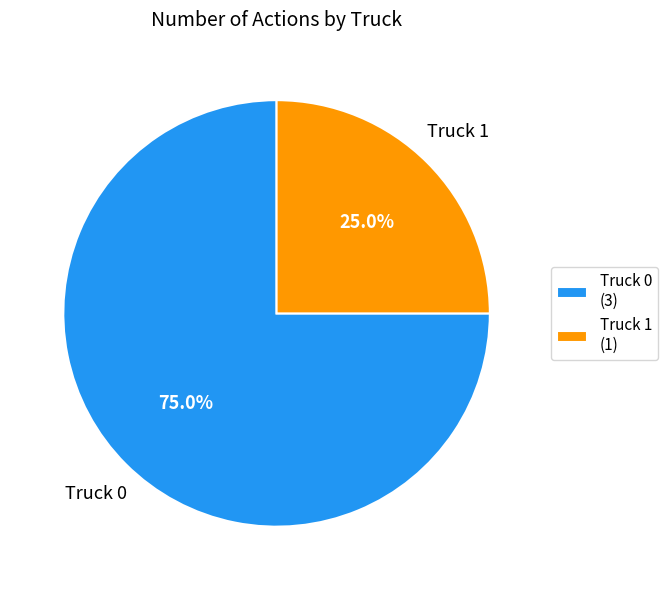

Count the number of slices in the pie.

2